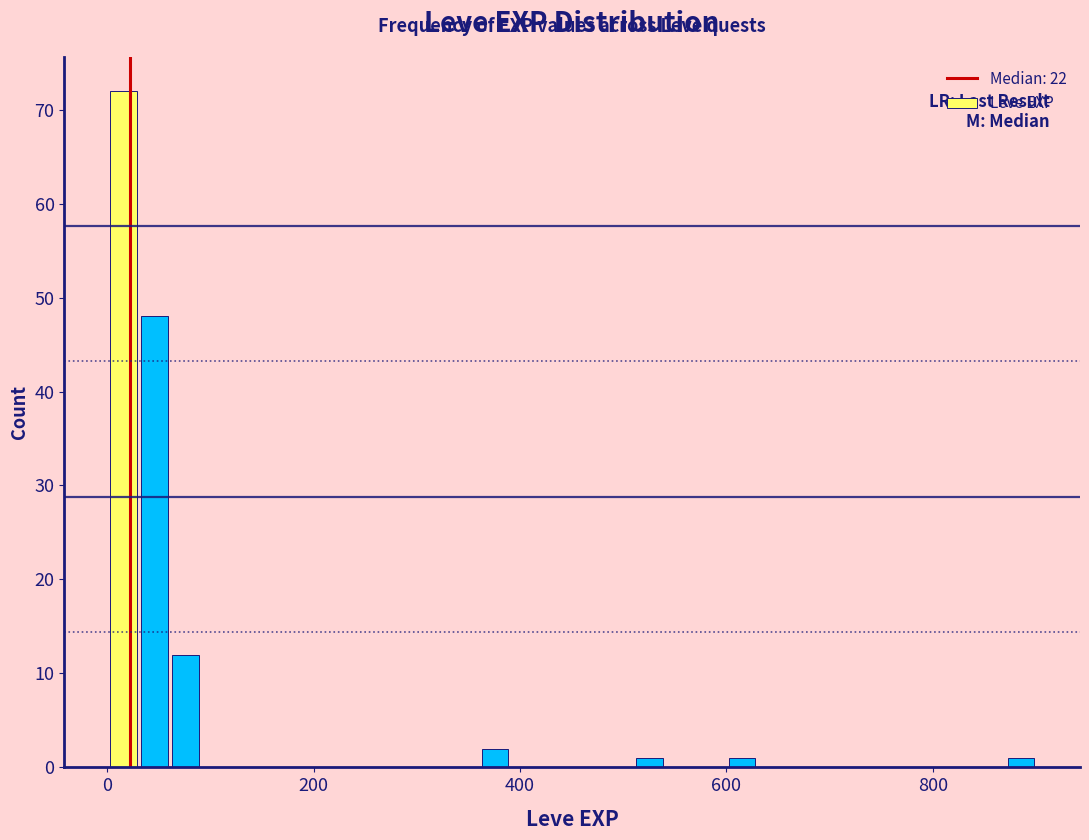

Around what value on the x-axis is the tallest bar? Give the approximate position of its centre, as read against the axis.

20